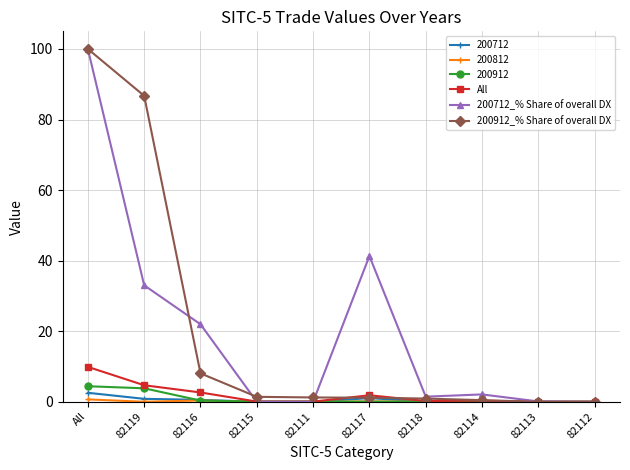

What is the greatest value displayed?

100.0